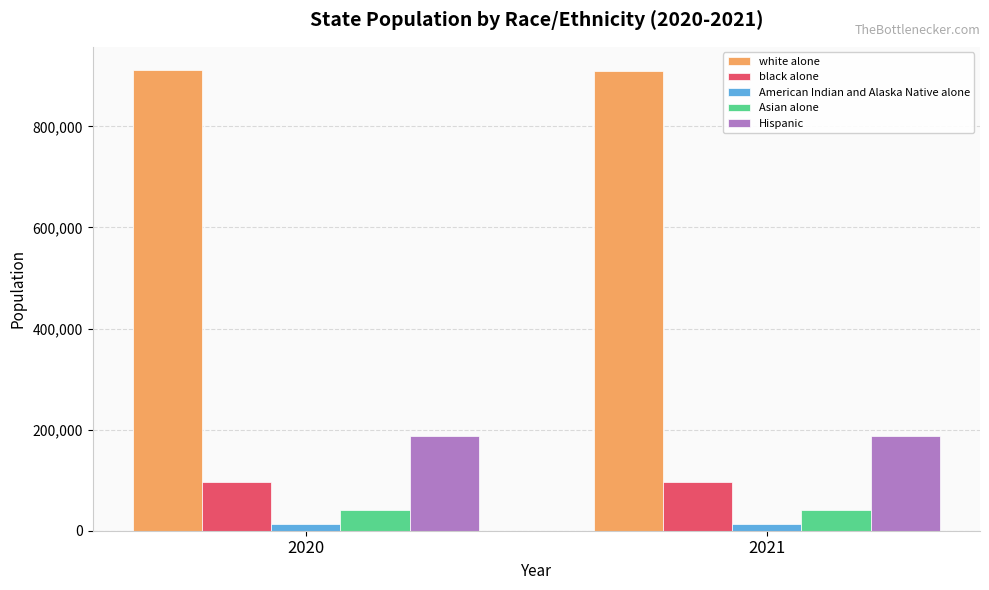

What is the sum of the white alone values at 2021 and 2020?

1822373.9